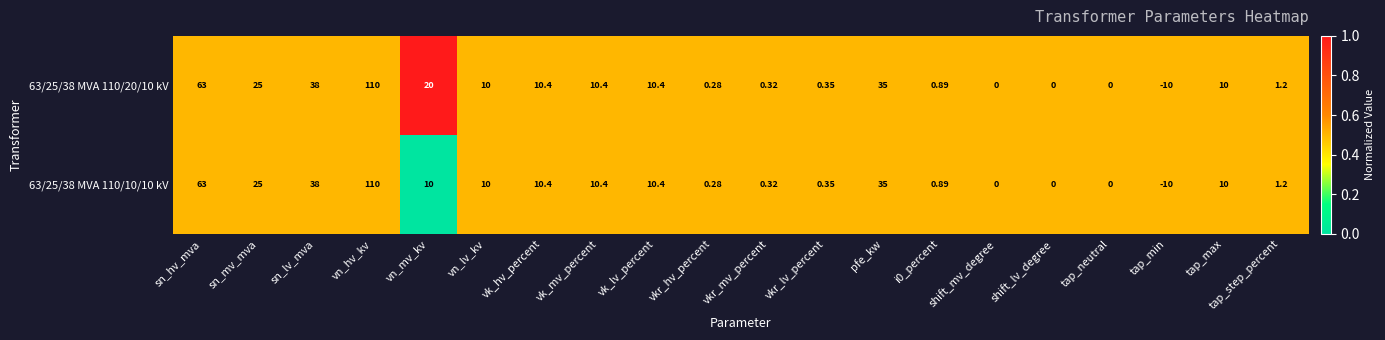

Is the value of 63/25/38 MVA 110/10/10 kV at tap_max greater than the value of 63/25/38 MVA 110/20/10 kV at tap_min?

Yes